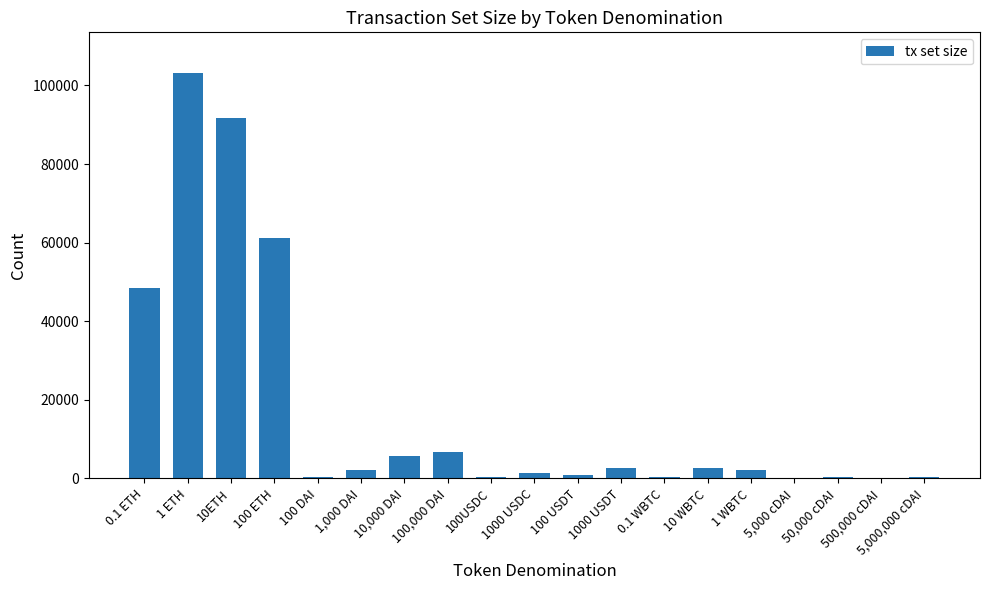

Which category has the highest value across all series?

1 ETH